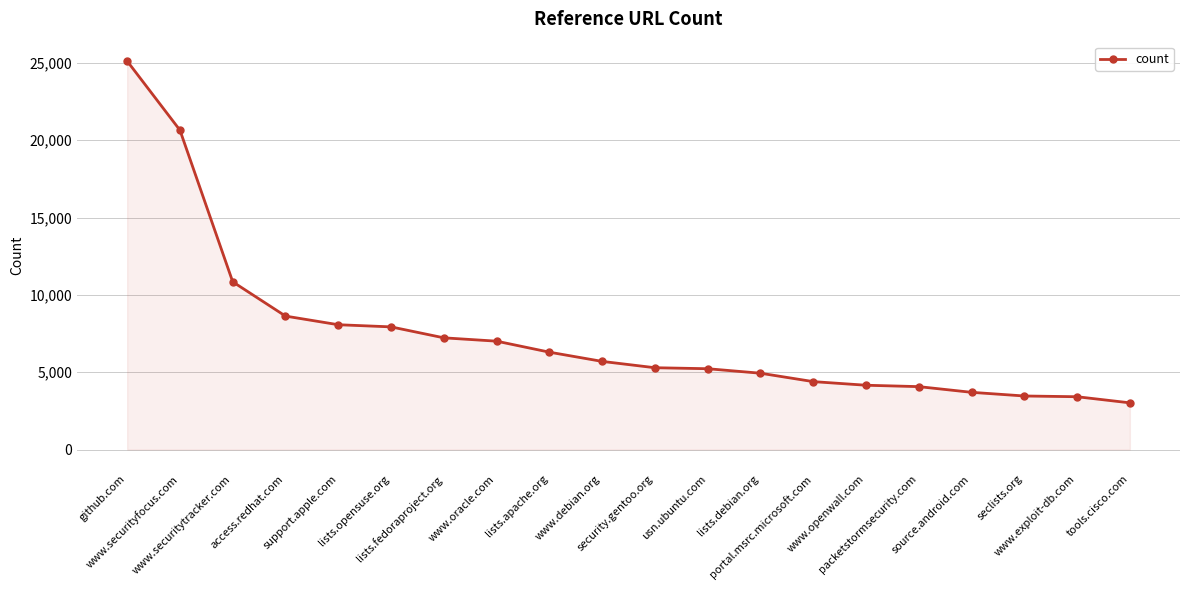

Which has a higher value, www.exploit-db.com or github.com?

github.com